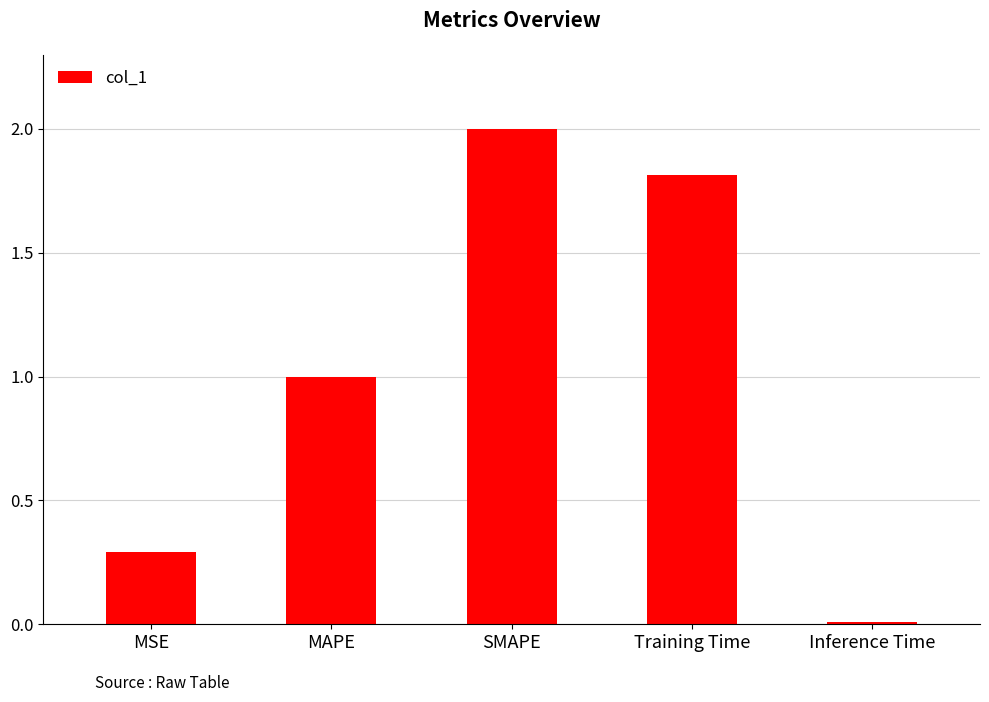

List the labels in order of value, smallest first.

Inference Time, MSE, MAPE, Training Time, SMAPE